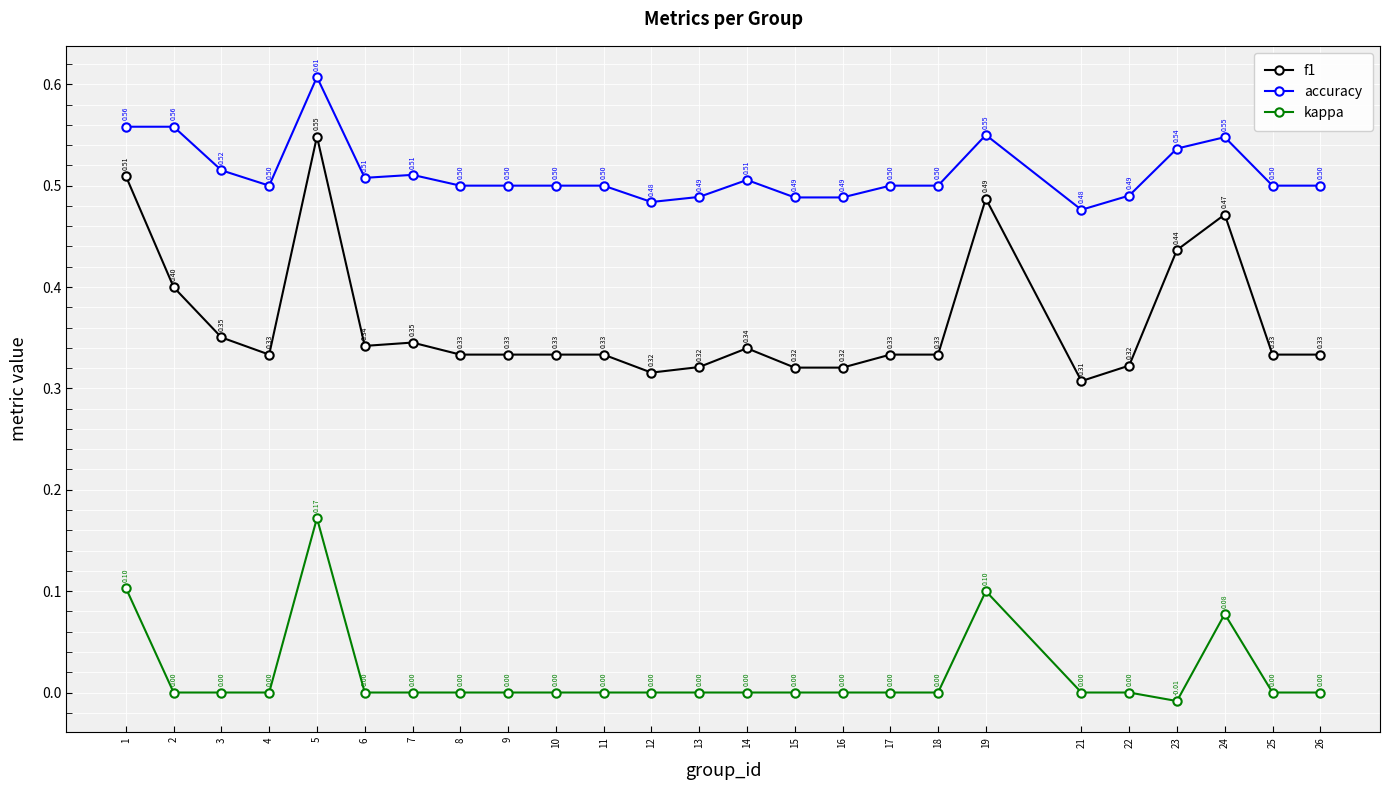

Rank the series by their maximum value, from lowest to highest.

kappa, f1, accuracy